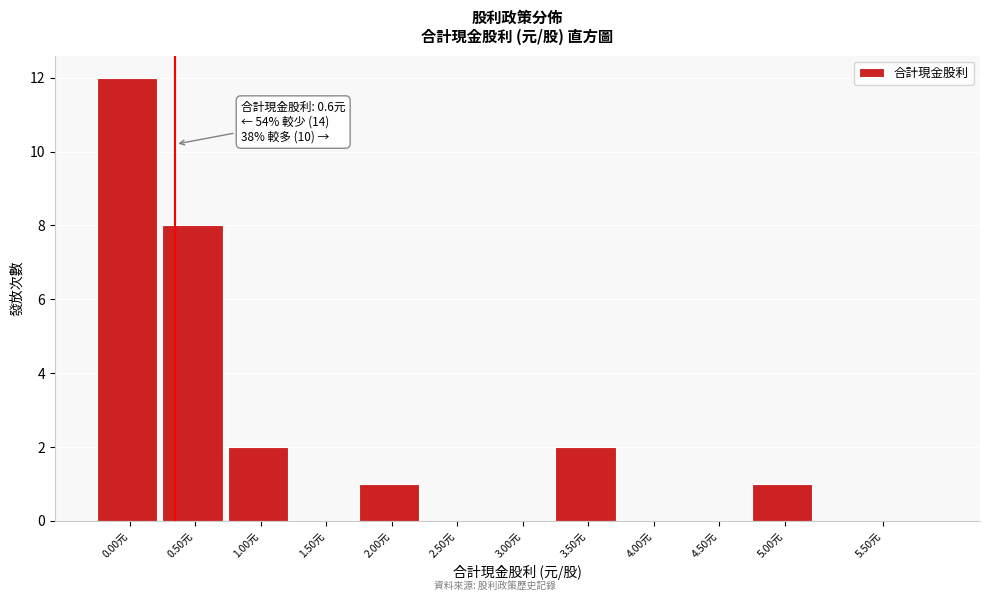

Reading left to right, what are all the values shown in this chart?

0.00元=12	0.50元=8	1.00元=2	1.50元=0	2.00元=1	2.50元=0	3.00元=0	3.50元=2	4.00元=0	4.50元=0	5.00元=1	5.50元=0